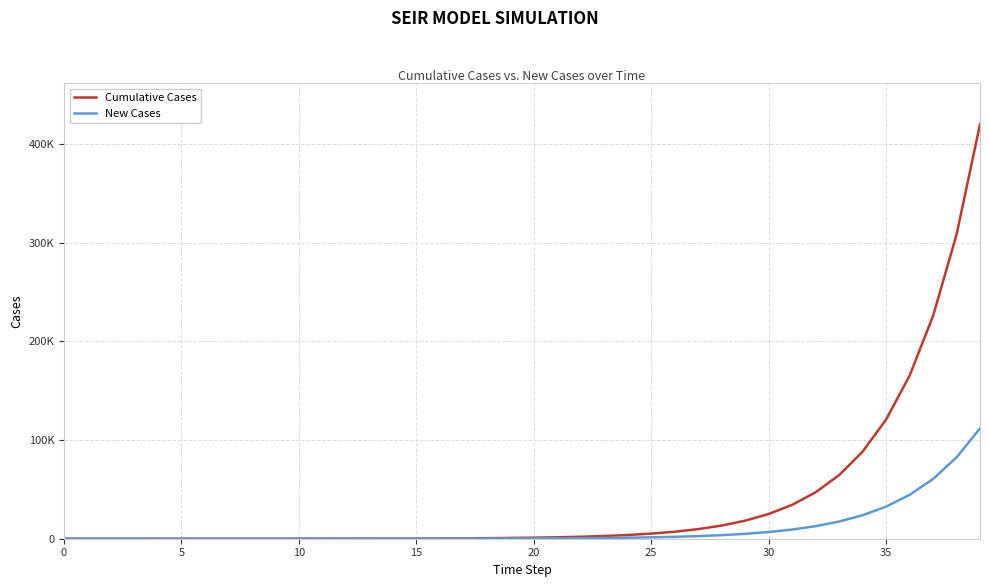

What is the difference between the maximum and minimum values in the New Cases series?

111797.3